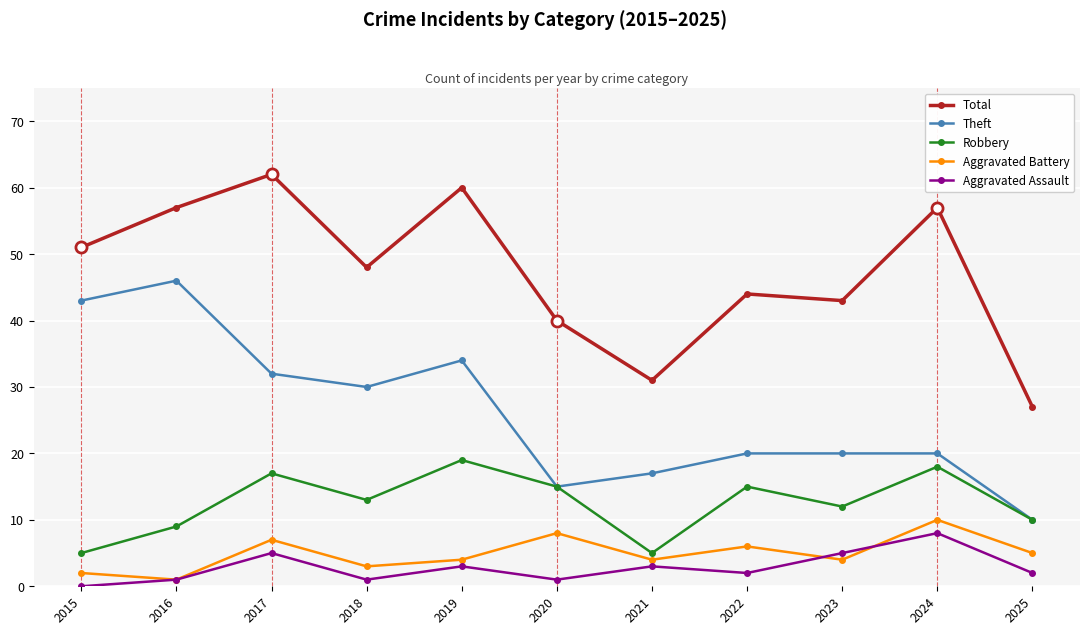

What are all the series names shown in the legend?

Total, Theft, Robbery, Aggravated Battery, Aggravated Assault